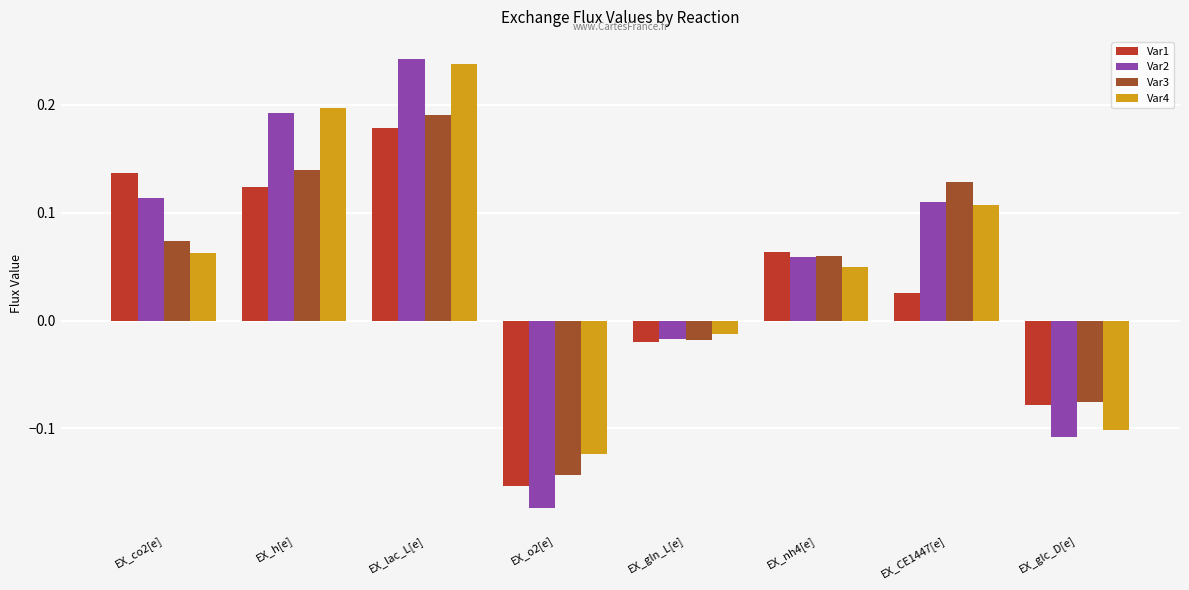

The value of Var1 at EX_lac_L[e] is 0.2. True or false?

True